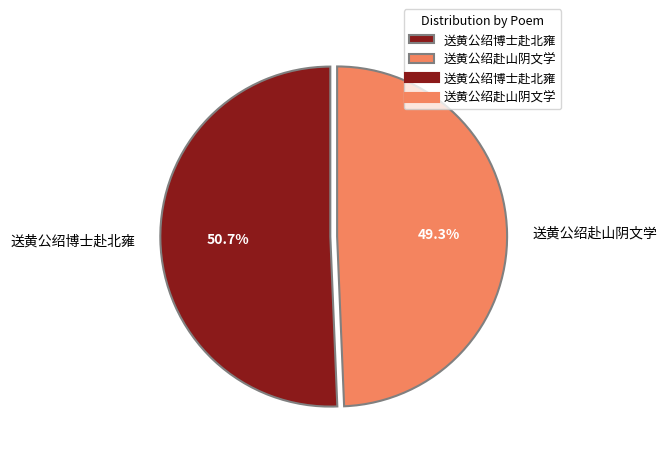

To the nearest percent, what percentage of the pie is 送黄公绍博士赴北雍?

51%